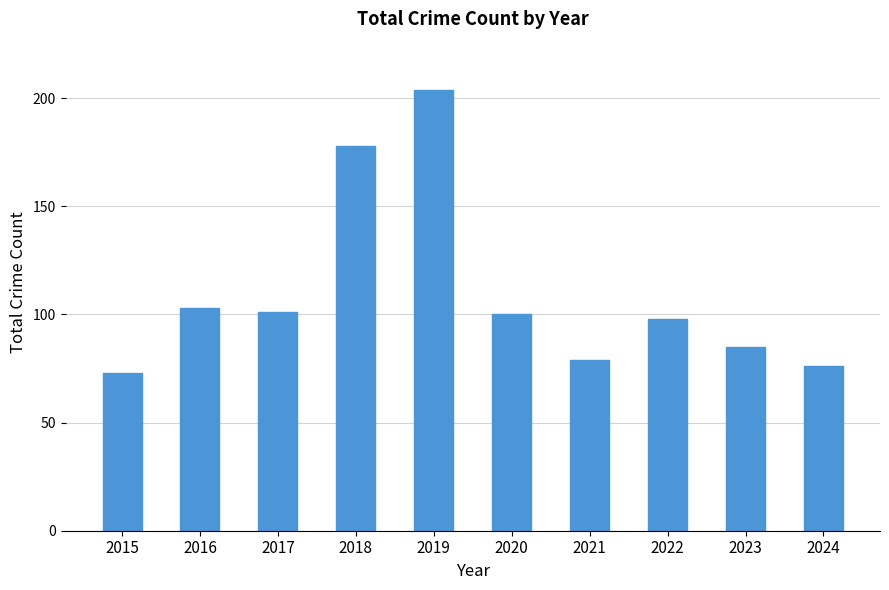

Between 2024 and 2023, which is larger?

2023